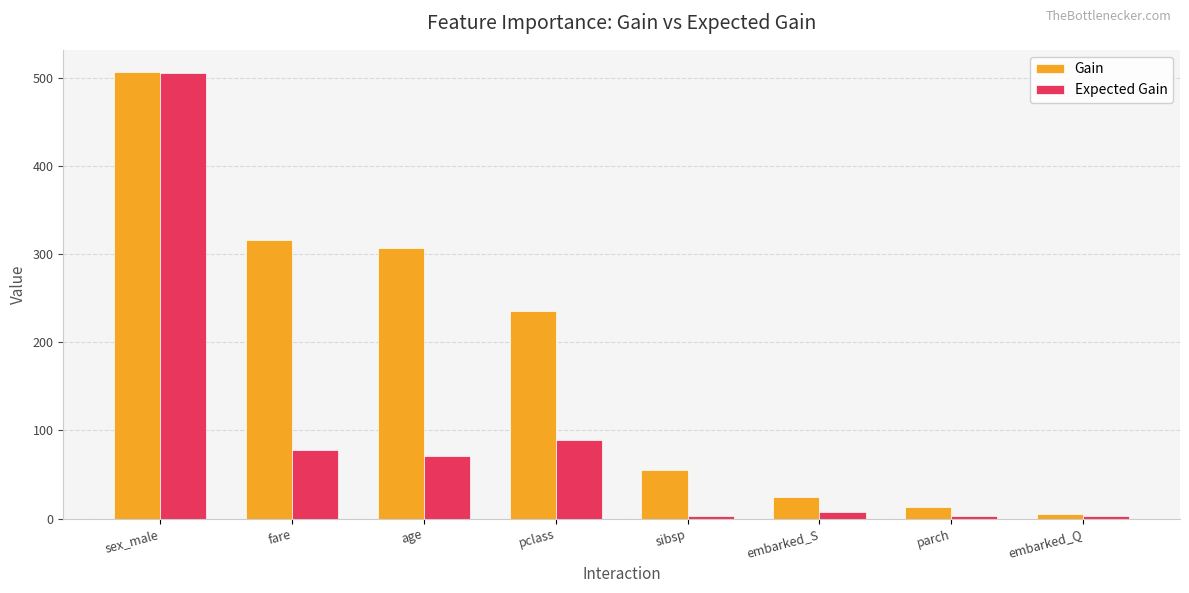

How many data points in Gain are above 235?

4